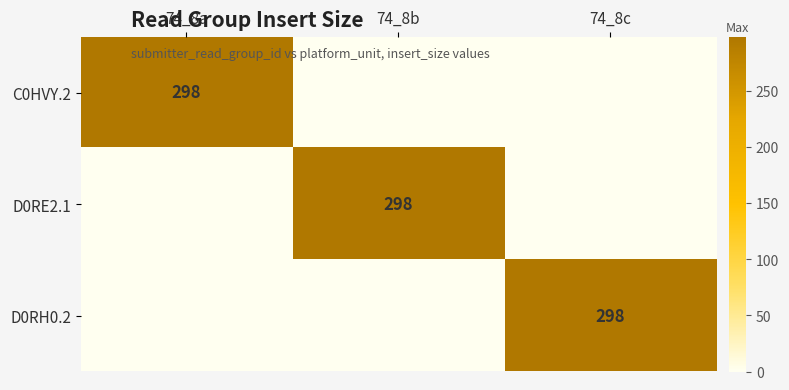

At which category does the chart reach its peak across all series?

74_8a